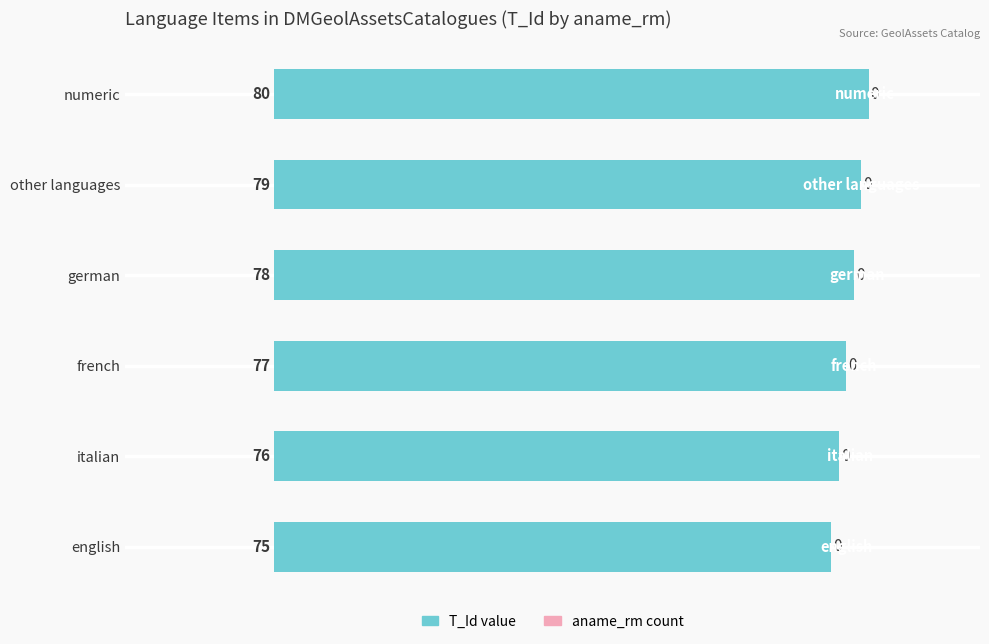

How many data points does each series have?

6